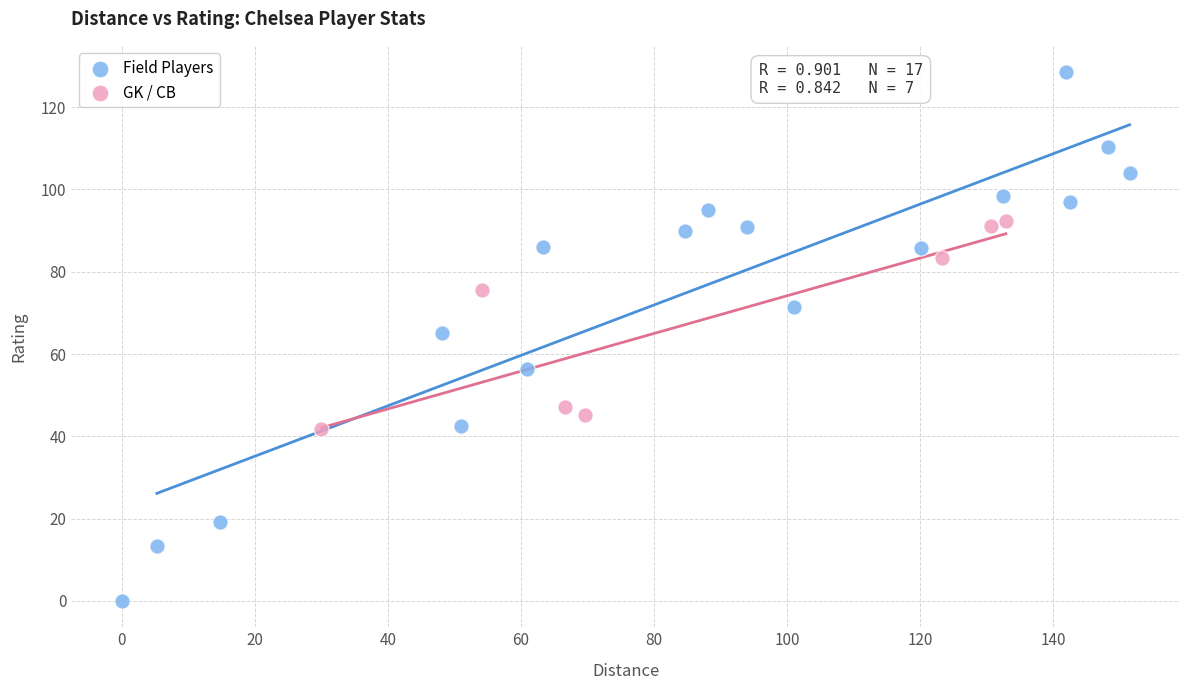

Which series has the largest Y range (max minus min)?

Field Players